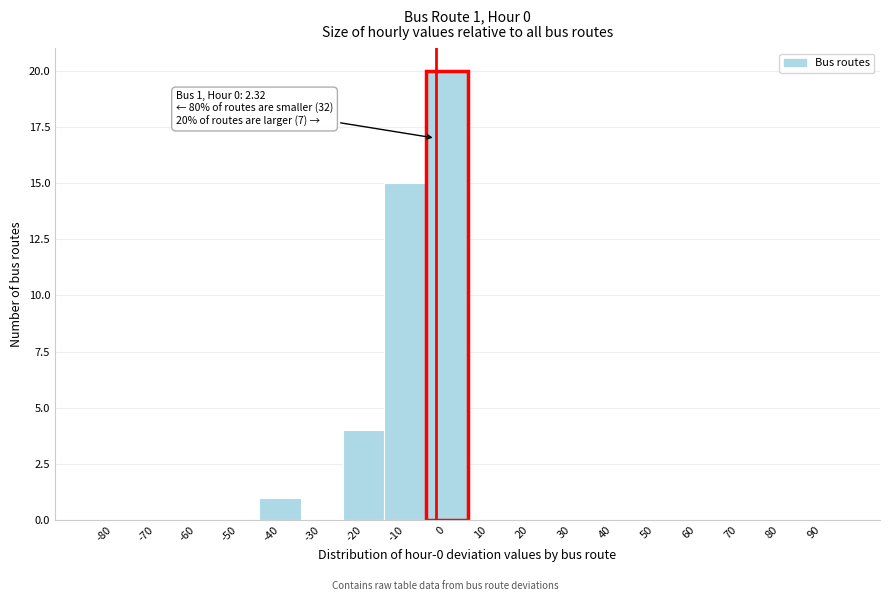

Reading left to right, list all the values displayed in this chart.

-80=0	-70=0	-60=0	-50=0	-40=1	-30=0	-20=4	-10=15	0=20	10=0	20=0	30=0	40=0	50=0	60=0	70=0	80=0	90=0